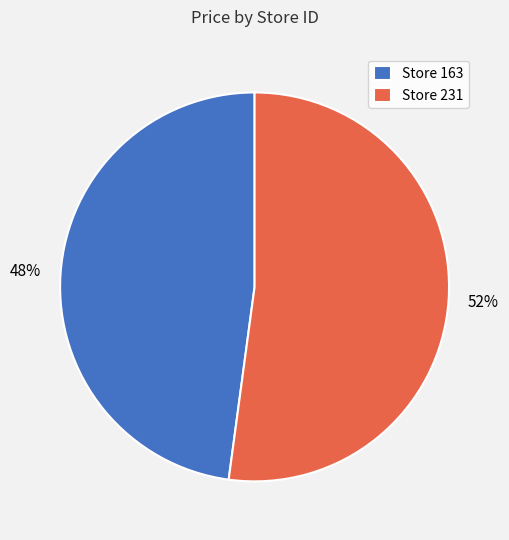

Count the number of slices in the pie.

2